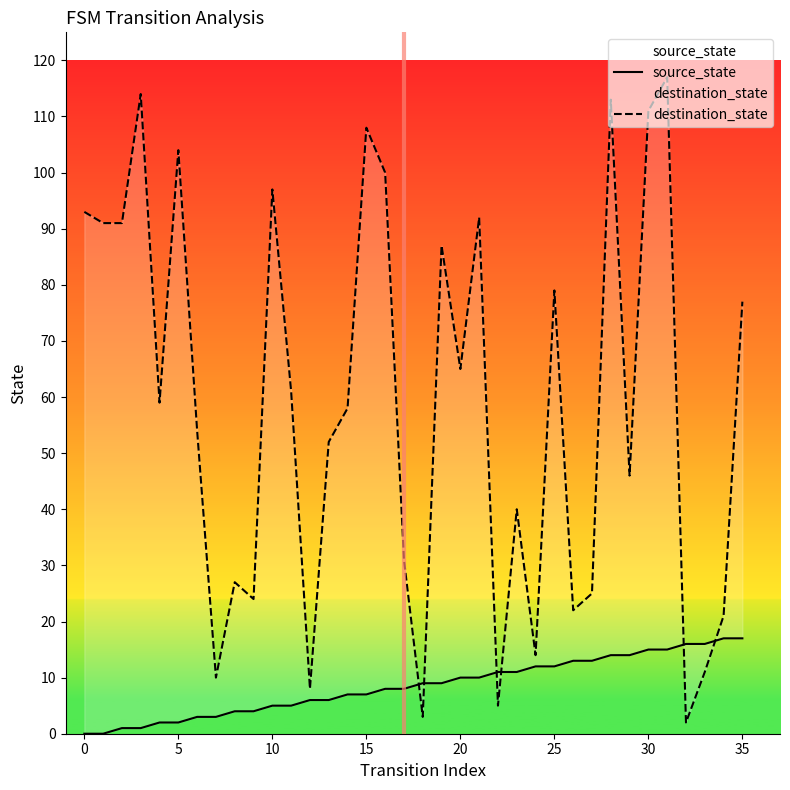

List the series in order of their overall mean, highest first.

destination_state, source_state